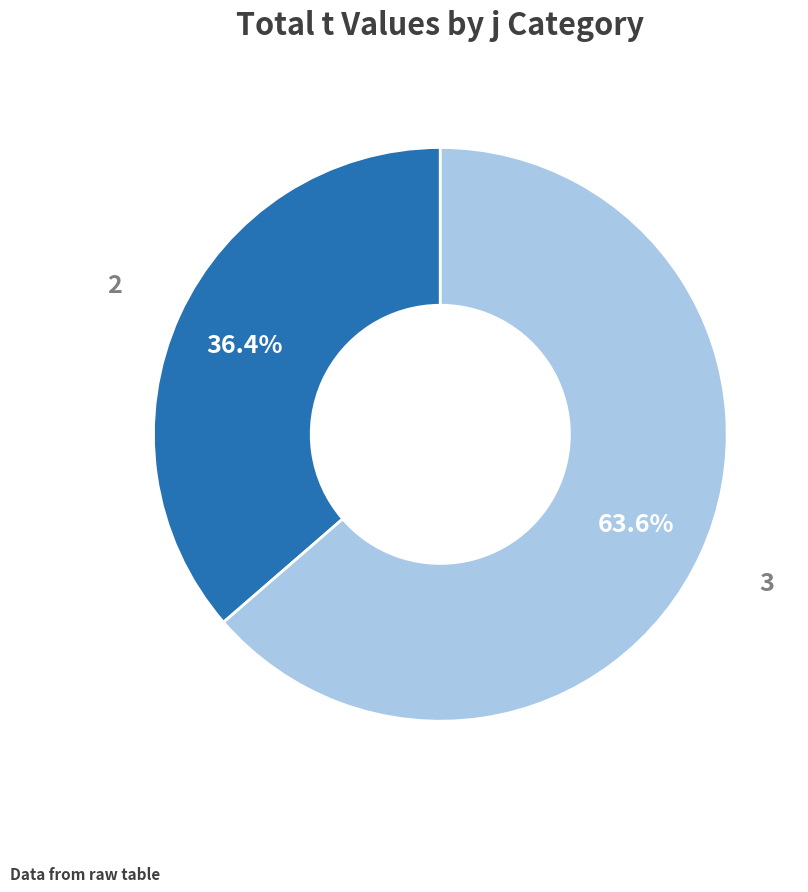

What percentage is NOT represented by 2?

63.6%